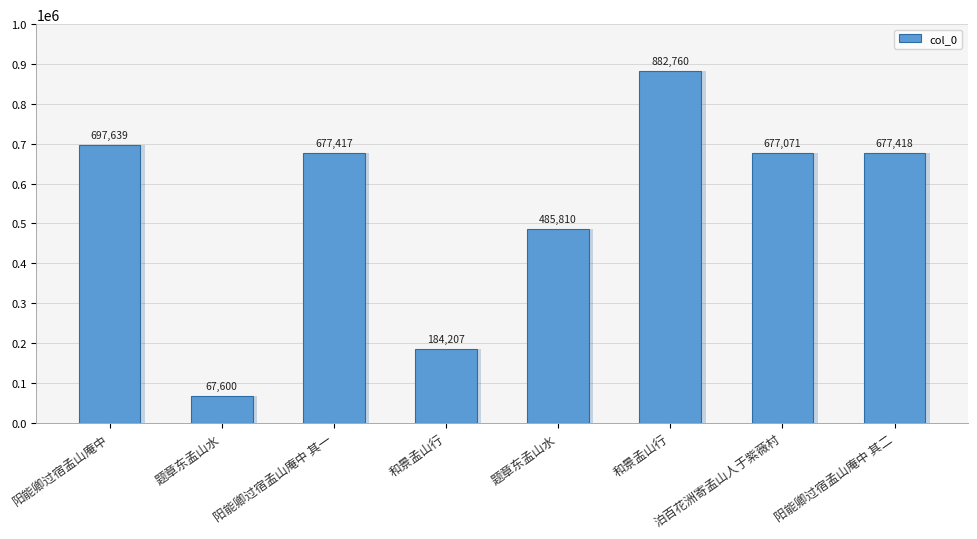

Which label corresponds to the smallest value in the chart?

题章东孟山水